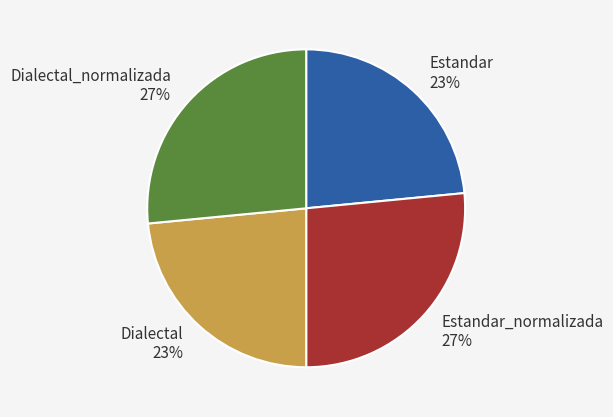

Is Dialectal the majority of the pie?

No